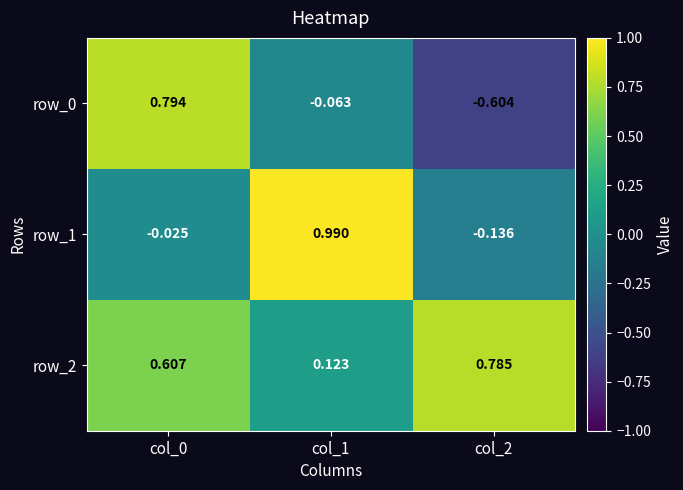

Is the value of row_0 at col_2 greater than the value of row_1 at col_0?

No